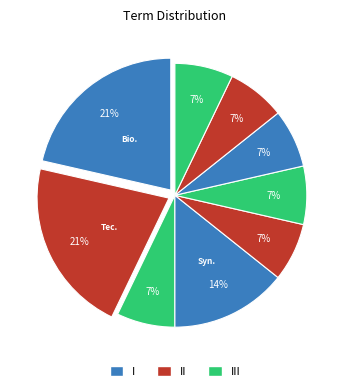

Count the number of slices in the pie.

9